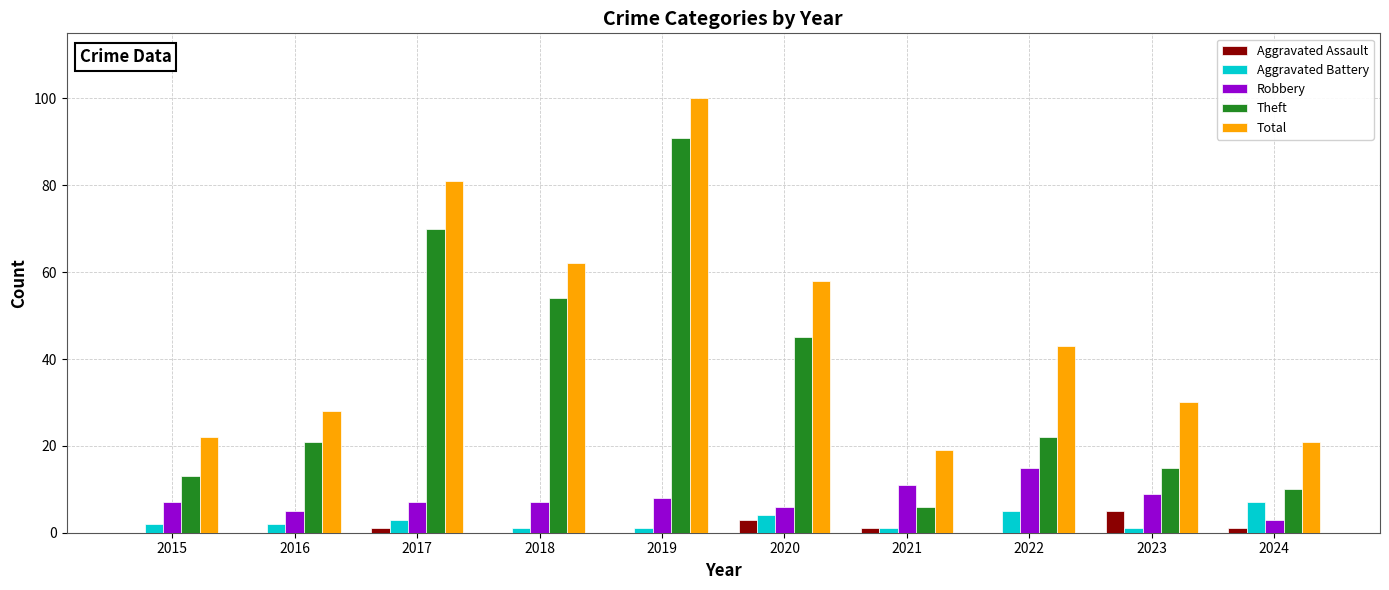

Which series changed the most between 2017 and 2020?

Theft